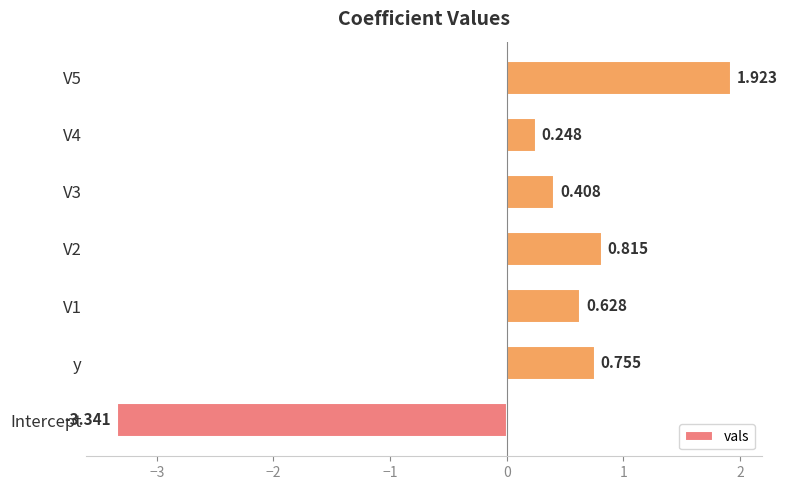

Which category has the lowest value across all series?

Intercept